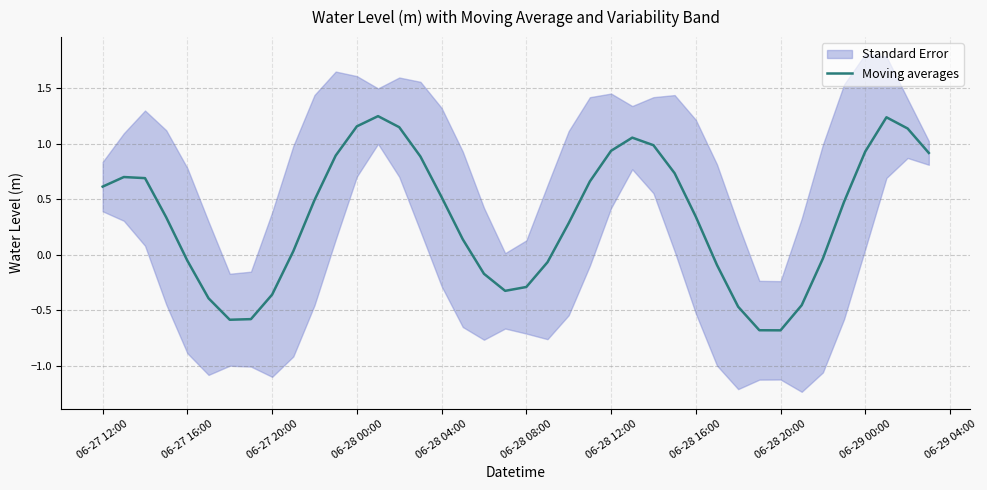

What is the greatest value displayed?

1.2